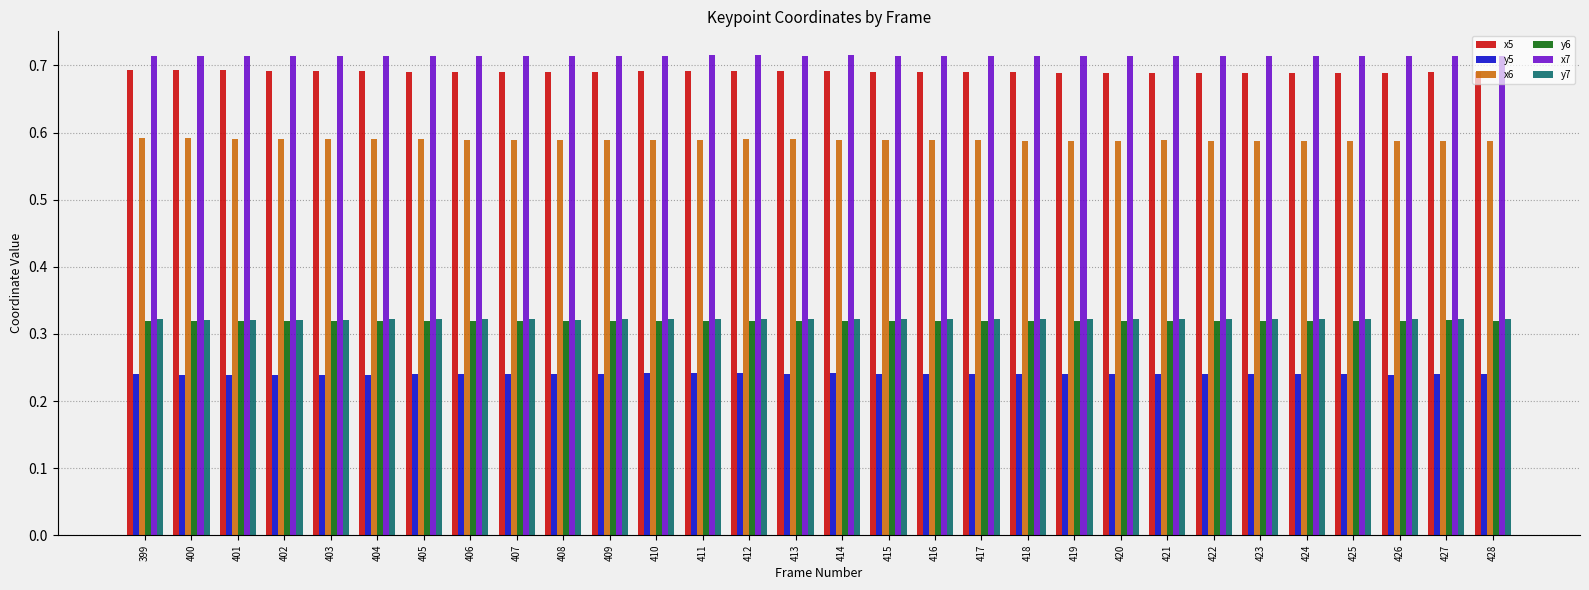

Is the value of y5 at 411 greater than the value of y7 at 424?

No